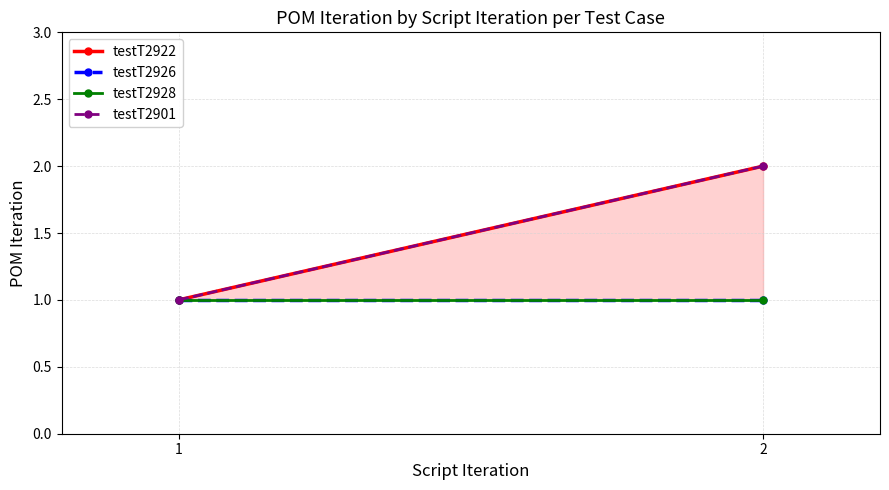

The value of testT2926 at 2 is 2. True or false?

False